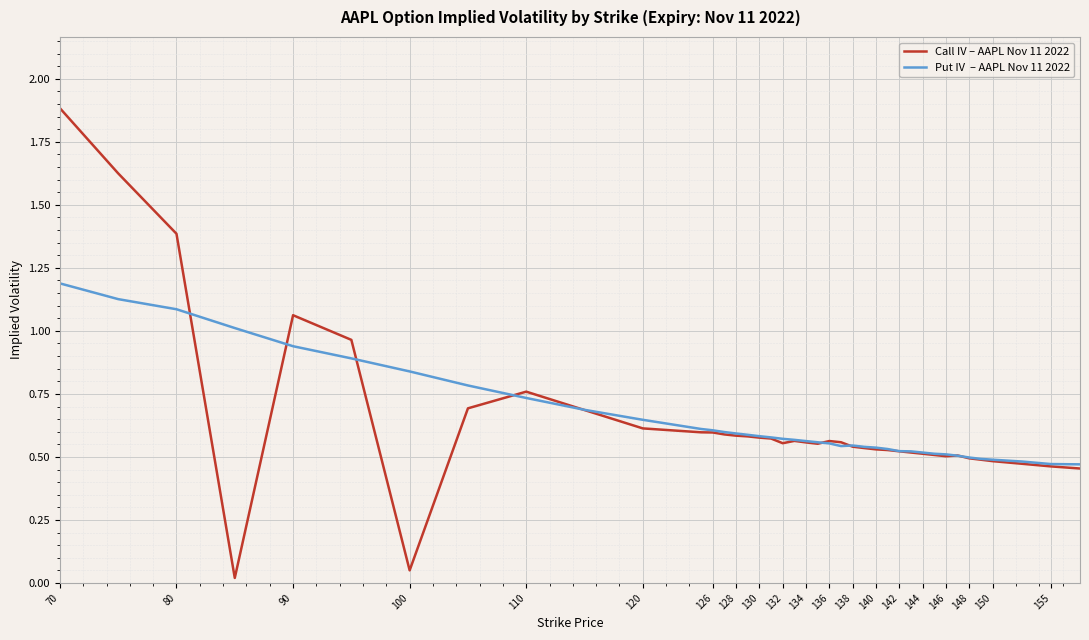

What is the maximum value shown in the chart?

1.9